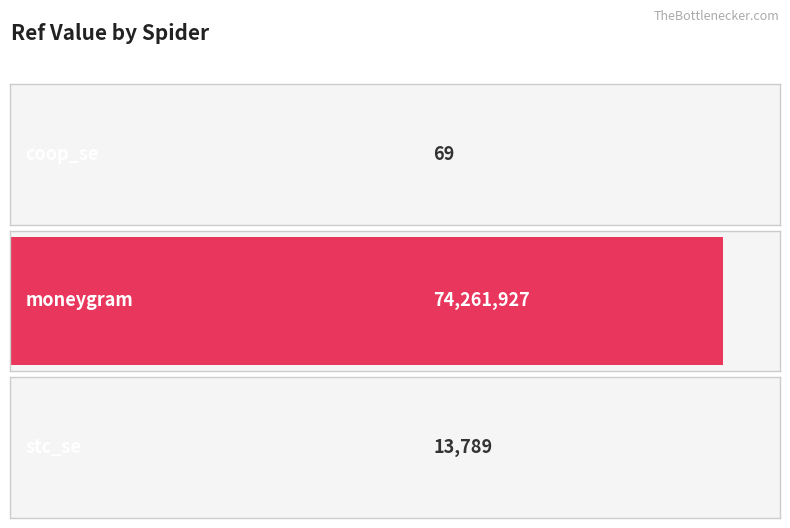

At which category does the chart reach its peak across all series?

moneygram